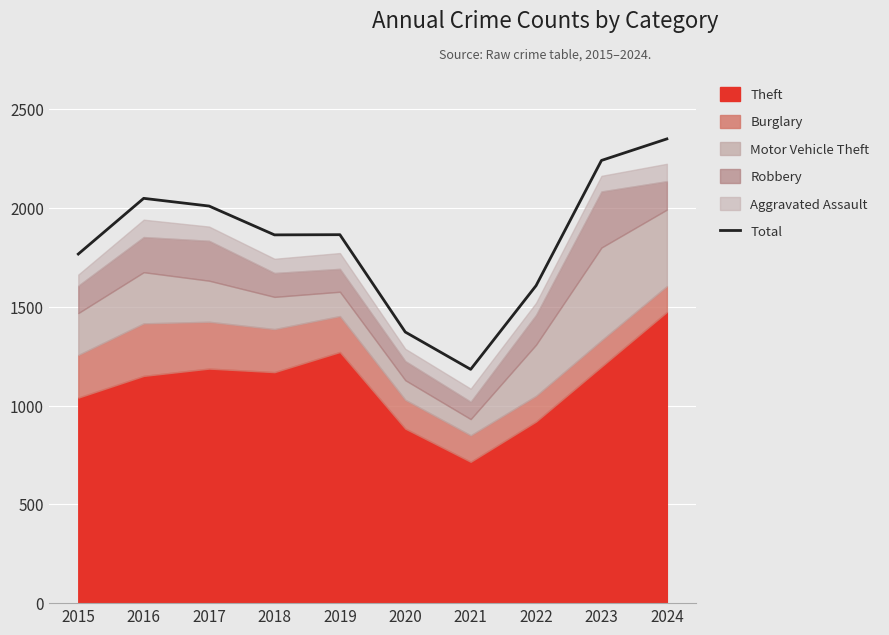

The value at 2019 is 1866. True or false?

True